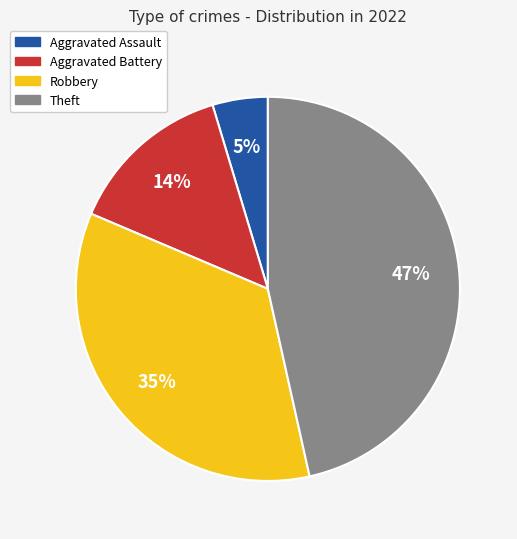

To the nearest percent, what is the combined percentage of Theft and Aggravated Assault?

51%